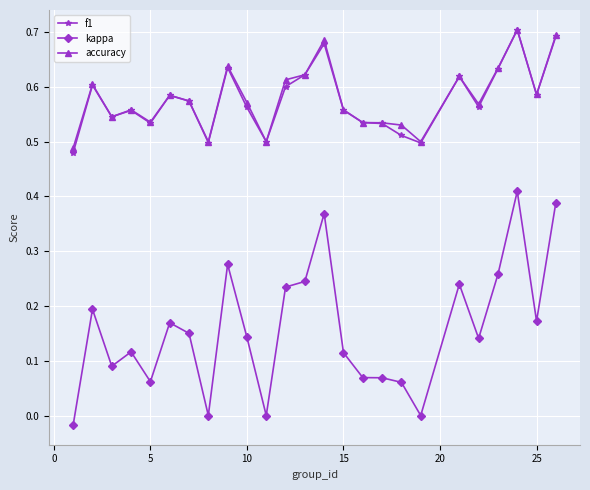

True or false: kappa and accuracy intersect in this chart.

False